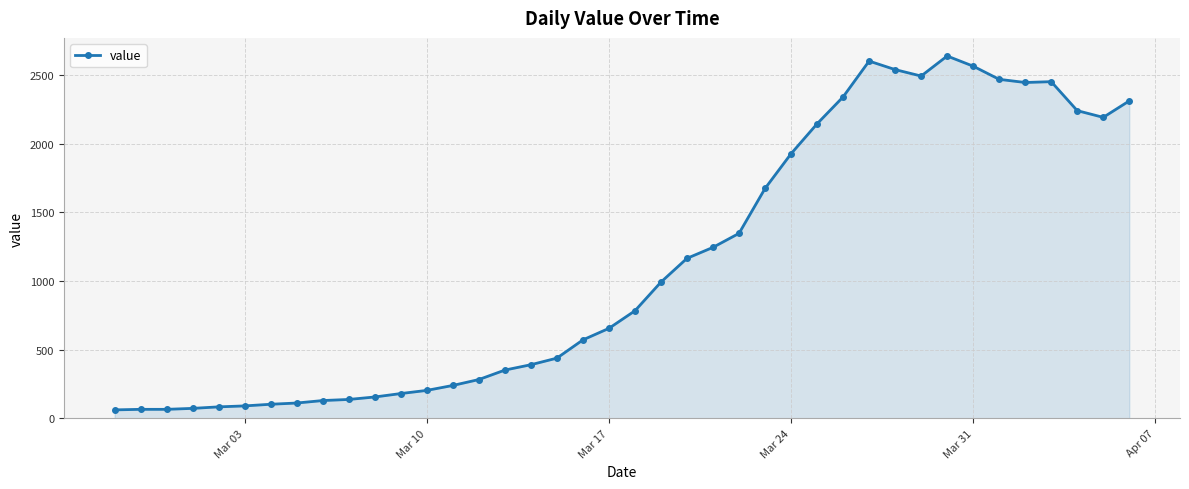

What is the average value?

1124